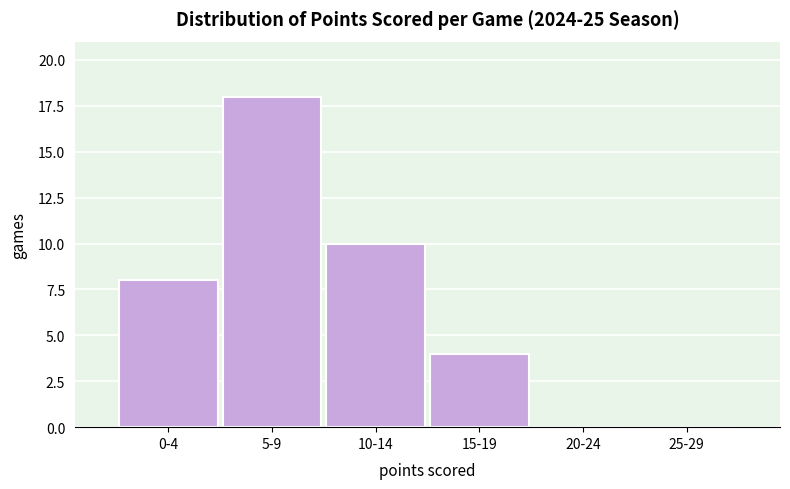

Reading left to right, extract all data points from this chart.

0-4=8	5-9=18	10-14=10	15-19=4	20-24=0	25-29=0